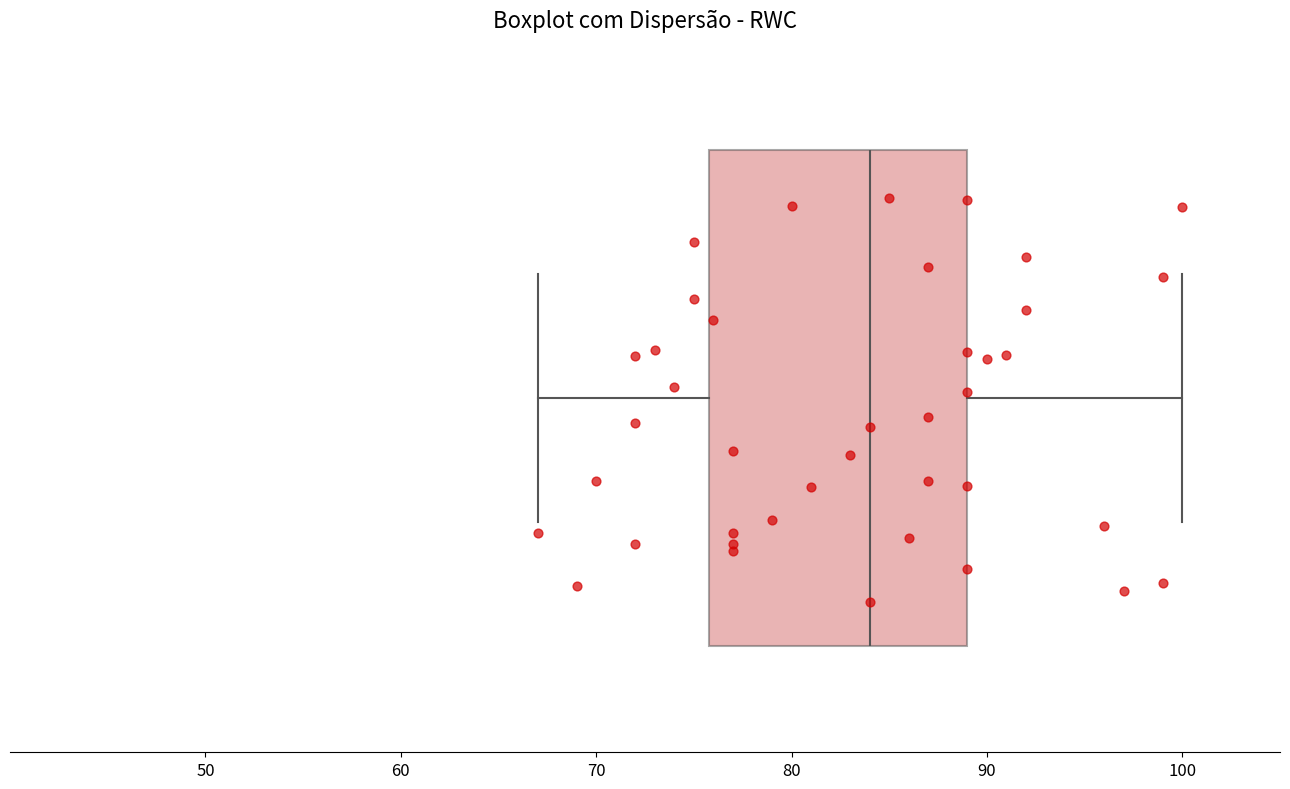

Transcribe this box plot: give where the median line is, the range the box spans, and where the two whiskers end, as read against the x-axis. The values are not printed on the chart, so give them approximately, as read against the axis.

median 84, box 76 to 89, whiskers 67 to 100